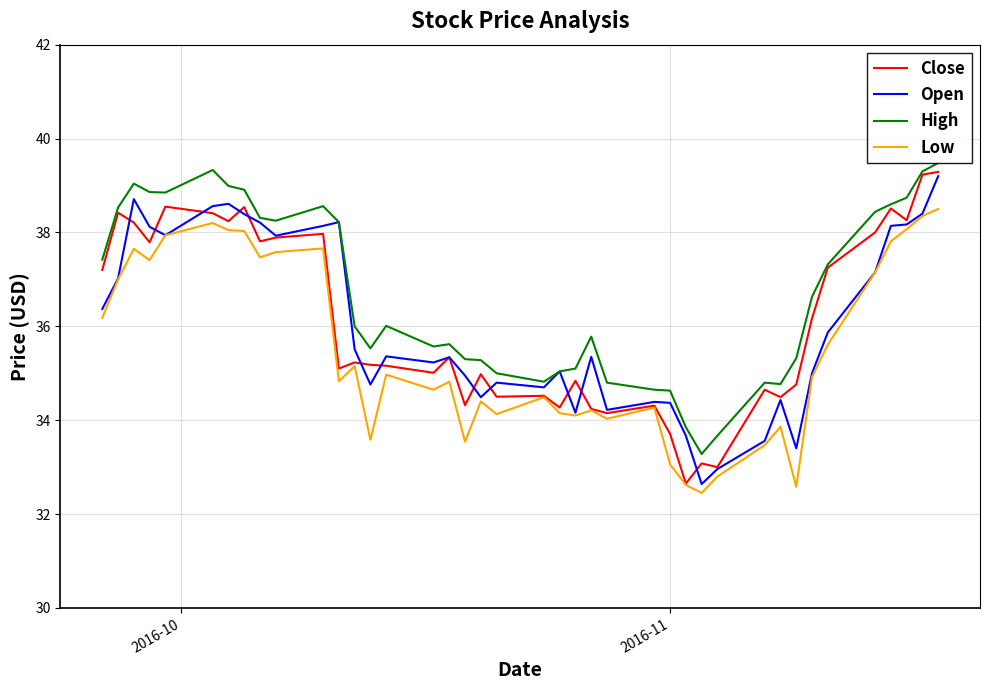

How many values in the Close series are below 35?

16